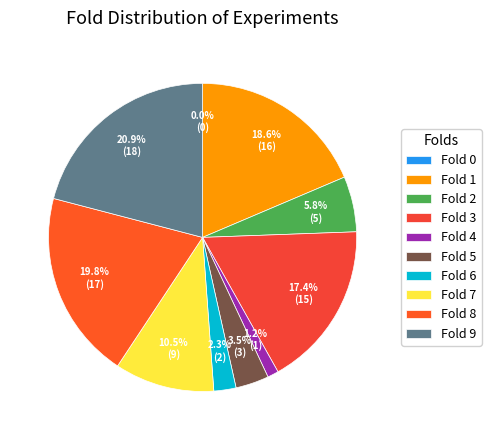

To the nearest percent, what is the average slice percentage?

10%